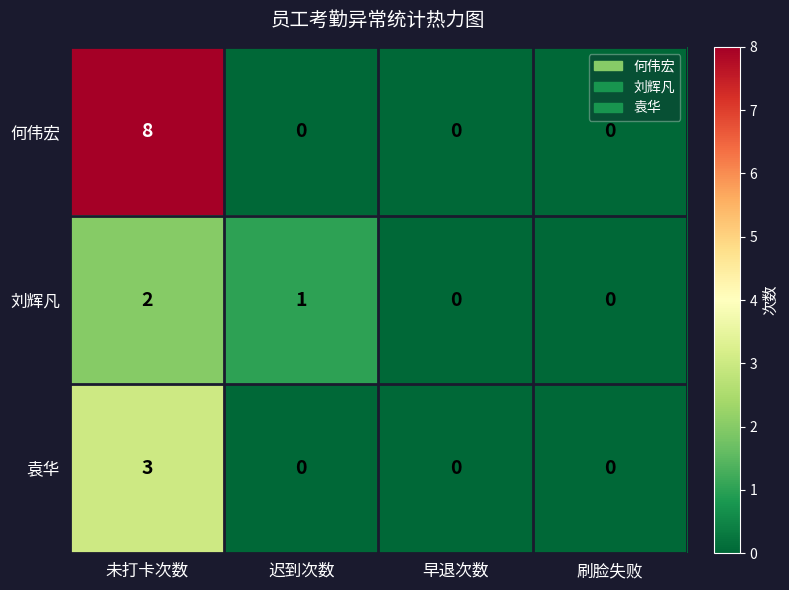

The value of 袁华 at 刷脸失败 is 0. True or false?

True